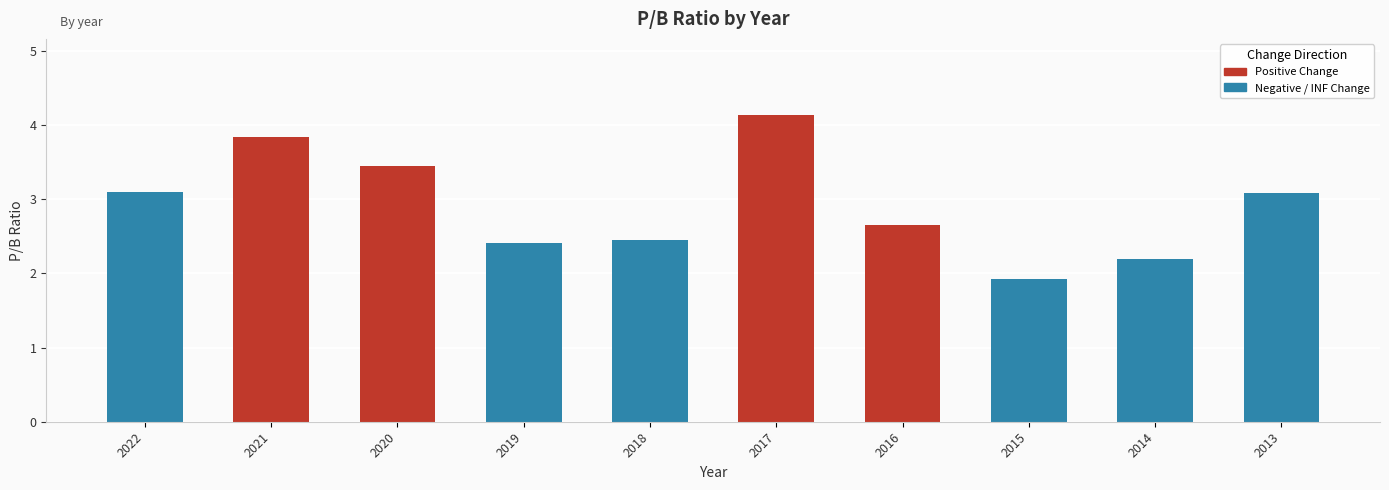

What is the difference between the maximum and minimum values?

2.2